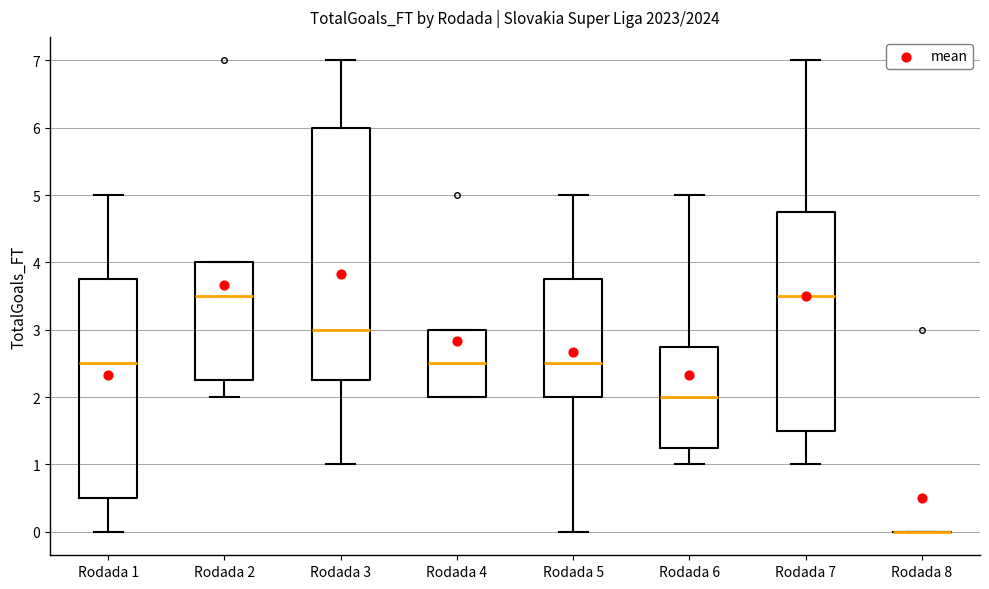

Reading left to right, read every box against the y-axis: the position of its median line, the range the box covers, and the ends of its whiskers. The values are not printed on the chart, so give them approximately, as read against the axis.

Rodada 1: median 2.5, box 0.5 to 3.8, whiskers 0.0 to 5.0
Rodada 2: median 3.5, box 2.3 to 4.0, whiskers 2.0 to 4.0
Rodada 3: median 3.0, box 2.3 to 6.0, whiskers 1.0 to 7.0
Rodada 4: median 2.5, box 2.0 to 3.0, whiskers 2.0 to 3.0
Rodada 5: median 2.5, box 2.0 to 3.8, whiskers 0.0 to 5.0
Rodada 6: median 2.0, box 1.3 to 2.8, whiskers 1.0 to 5.0
Rodada 7: median 3.5, box 1.5 to 4.8, whiskers 1.0 to 7.0
Rodada 8: box collapsed to a line at 0.0, whiskers 0.0 to 0.0